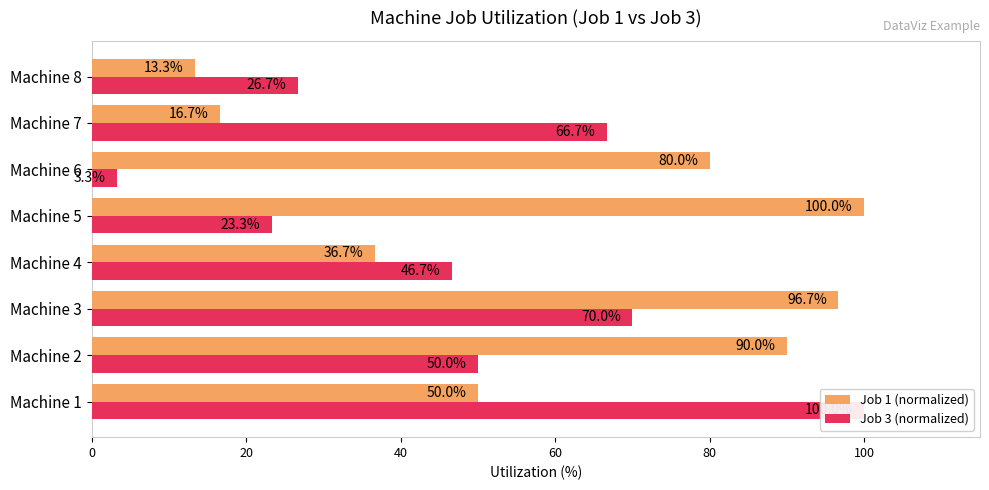

Is it true that Job 3 (normalized) equals 3.3 at Machine 6?

True